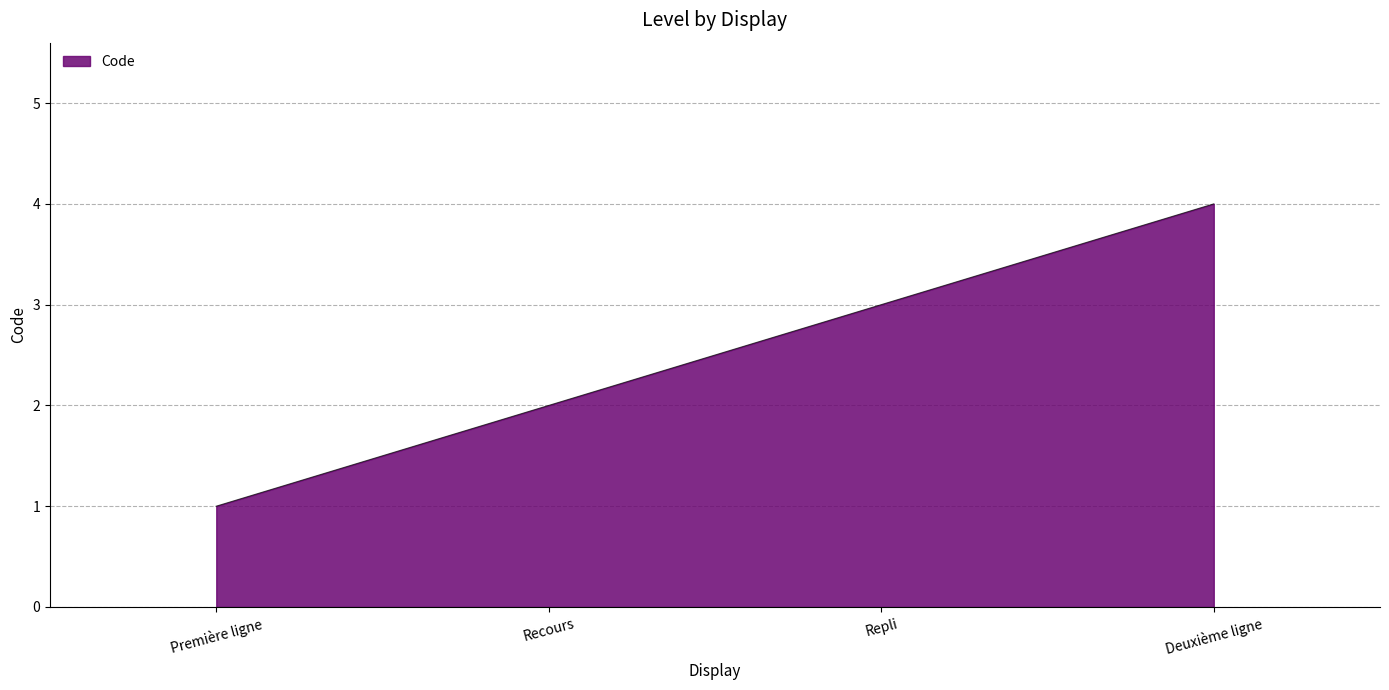

List the labels in order of value, smallest first.

Première ligne, Recours, Repli, Deuxième ligne